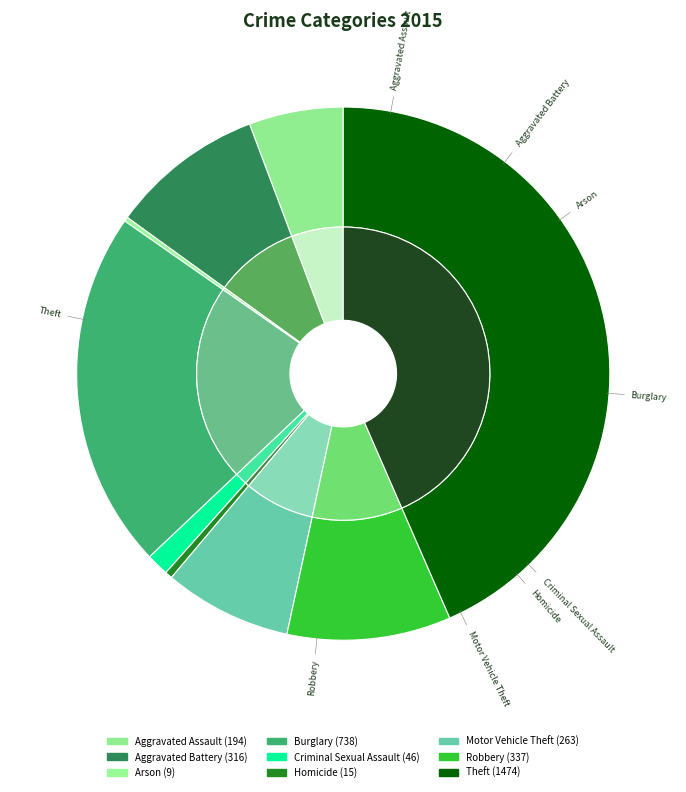

Approximately how many times larger is the value at Criminal Sexual Assault compared to Robbery?

0.1